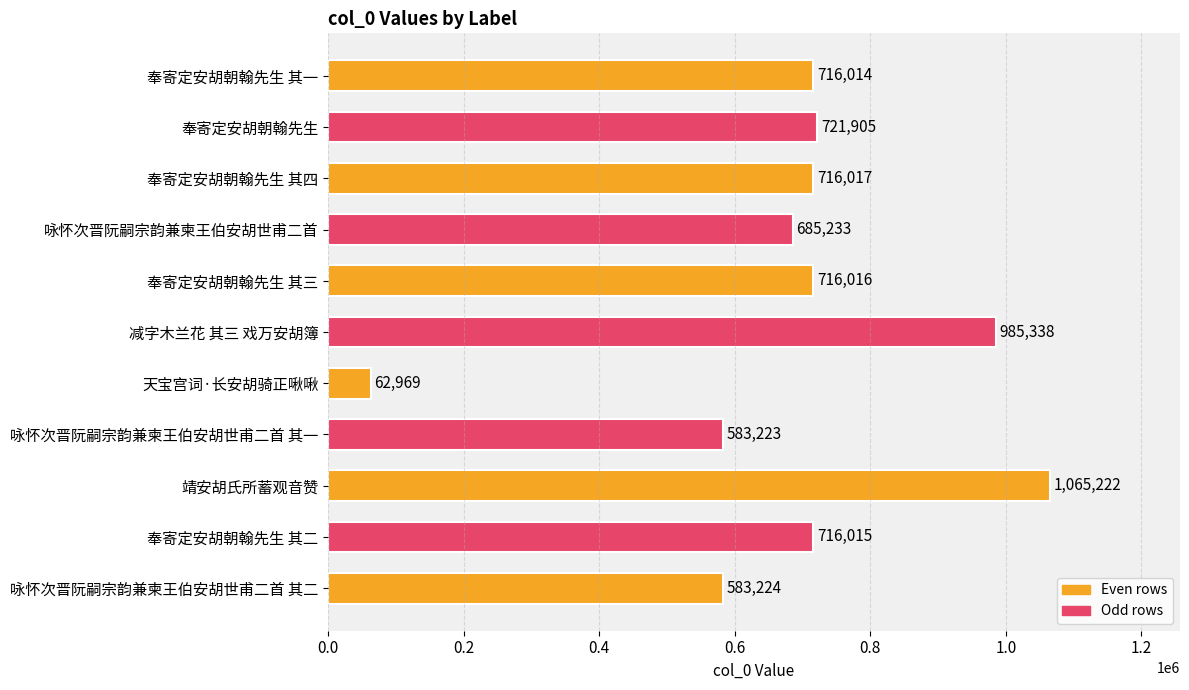

What is the difference between the maximum and second lowest values?

481999